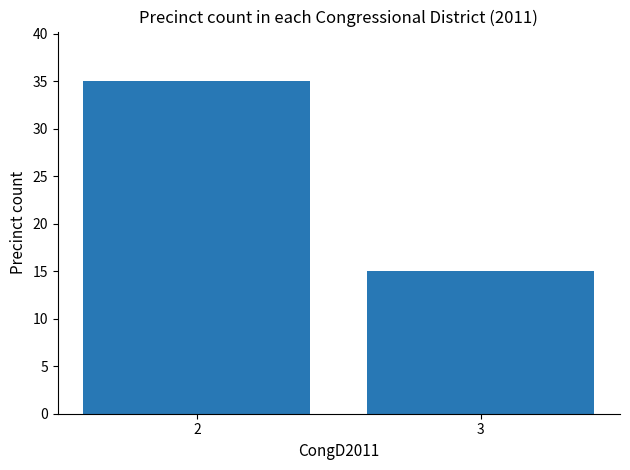

What is the greatest value displayed?

35